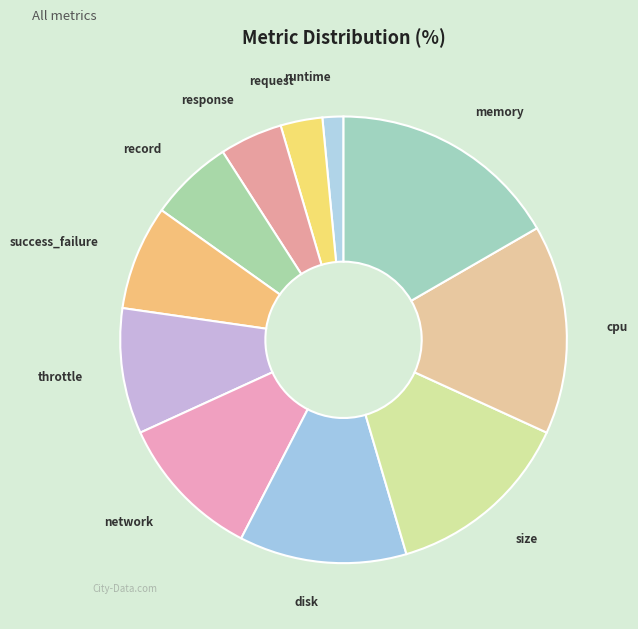

What is the ratio of the value at record to the value at runtime?

4.0